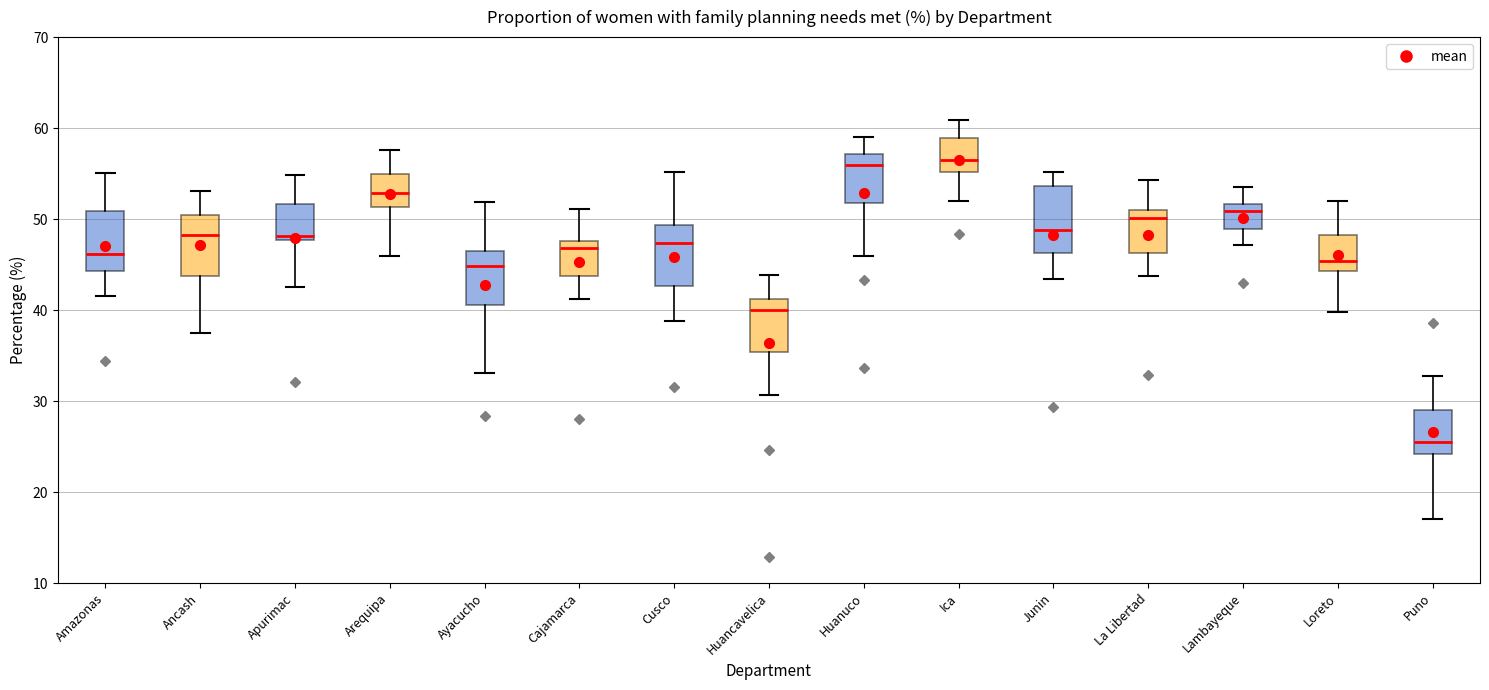

Reading left to right, read every box against the y-axis: the position of its median line, the range the box covers, and the ends of its whiskers. The values are not printed on the chart, so give them approximately, as read against the axis.

Amazonas: median 46, box 44 to 51, whiskers 42 to 55
Ancash: median 48, box 44 to 51, whiskers 38 to 53
Apurimac: median 48 (just above the box's lower edge), box 48 to 52, whiskers 43 to 55
Arequipa: median 53, box 51 to 55, whiskers 46 to 58
Ayacucho: median 45, box 41 to 47, whiskers 33 to 52
Cajamarca: median 47, box 44 to 48, whiskers 41 to 51
Cusco: median 47, box 43 to 49, whiskers 39 to 55
Huancavelica: median 40, box 35 to 41, whiskers 31 to 44
Huanuco: median 56, box 52 to 57, whiskers 46 to 59
Ica: median 57, box 55 to 59, whiskers 52 to 61
Junin: median 49, box 46 to 54, whiskers 43 to 55
La Libertad: median 50, box 46 to 51, whiskers 44 to 54
Lambayeque: median 51, box 49 to 52, whiskers 47 to 54
Loreto: median 45, box 44 to 48, whiskers 40 to 52
Puno: median 26, box 24 to 29, whiskers 17 to 33